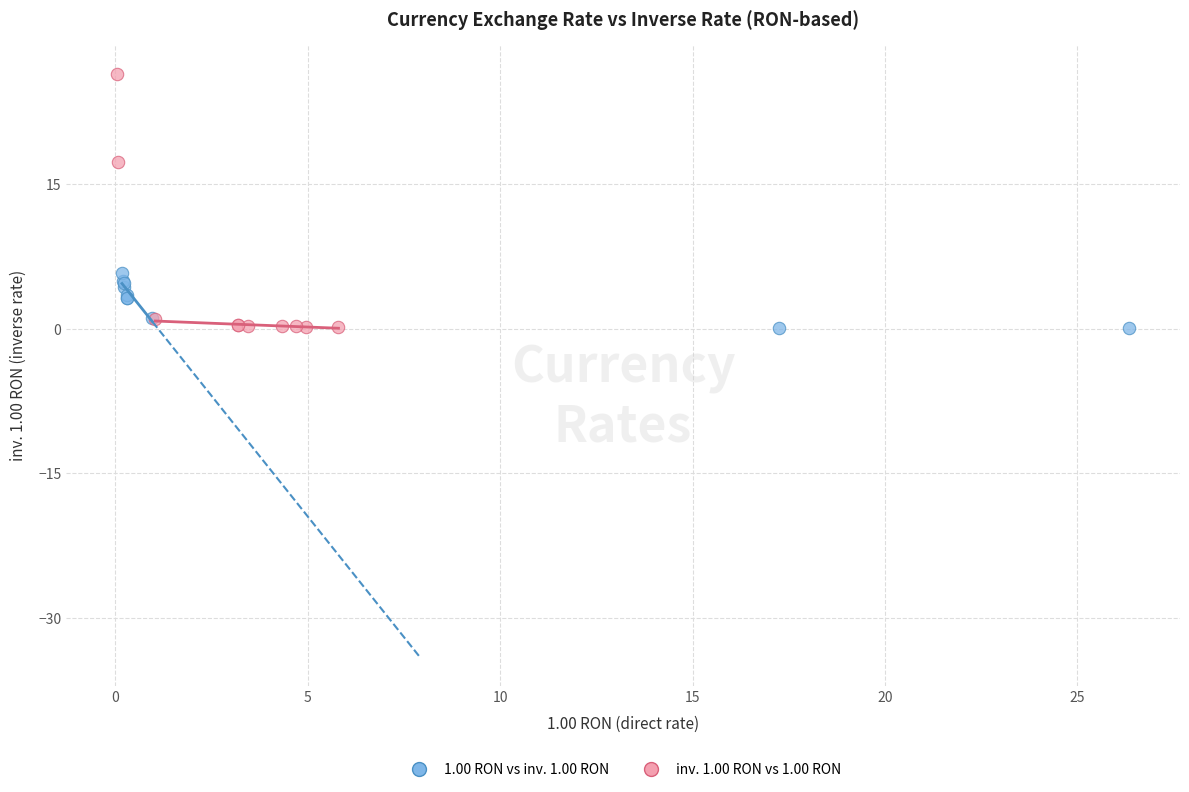

Which series reaches the maximum Y coordinate?

inv. 1.00 RON vs 1.00 RON